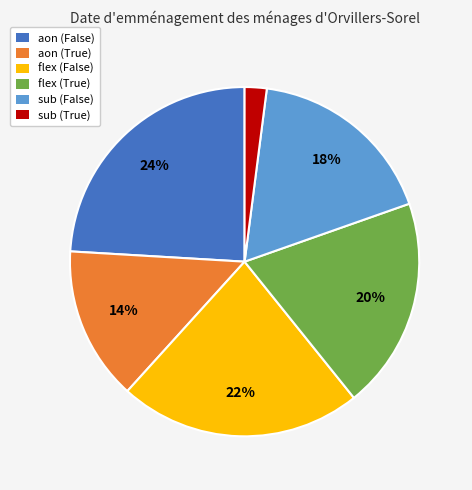

Combined, do aon (False) and sub (True) account for over 50%?

No